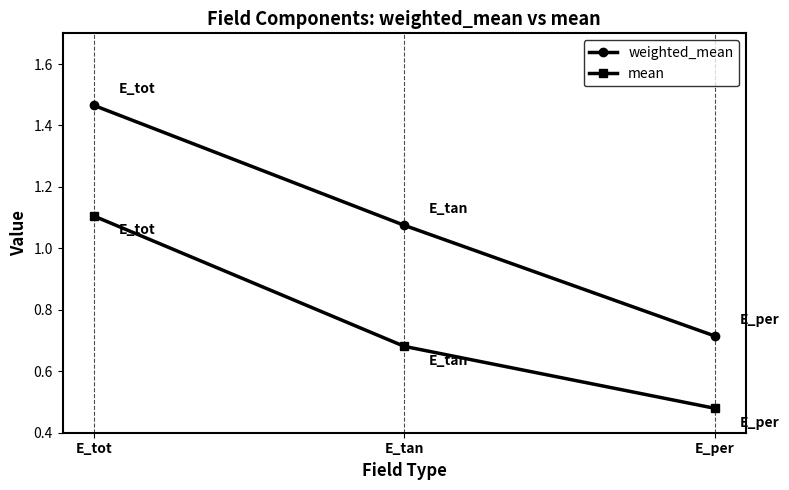

What are all the series names shown in the legend?

weighted_mean, mean